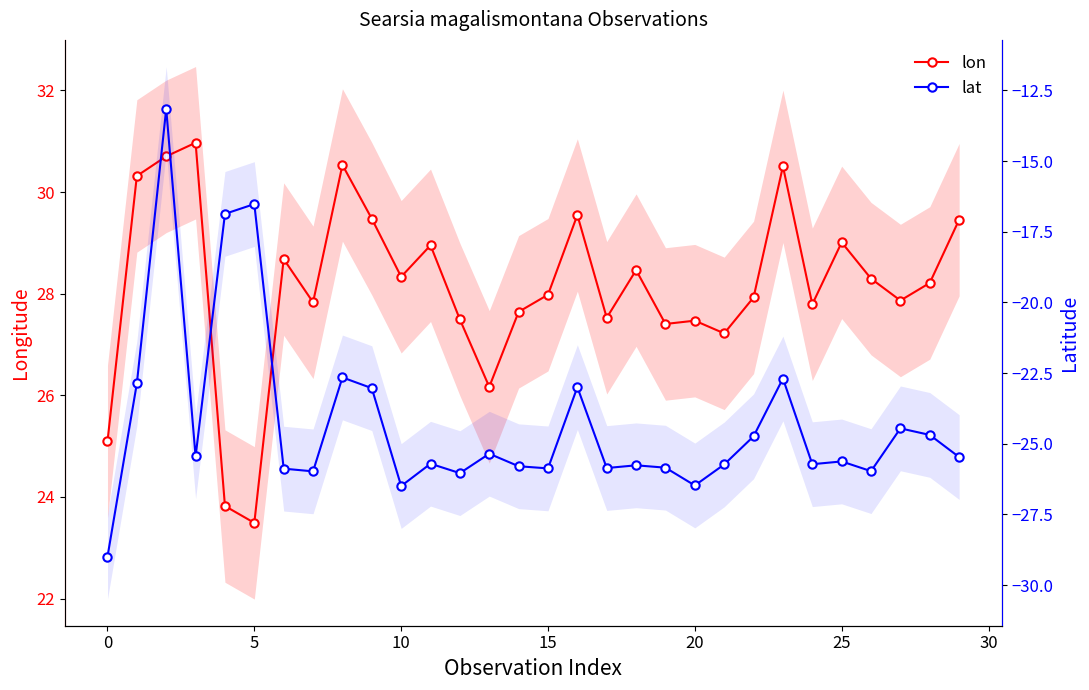

Does the chart have visible grid lines?

No